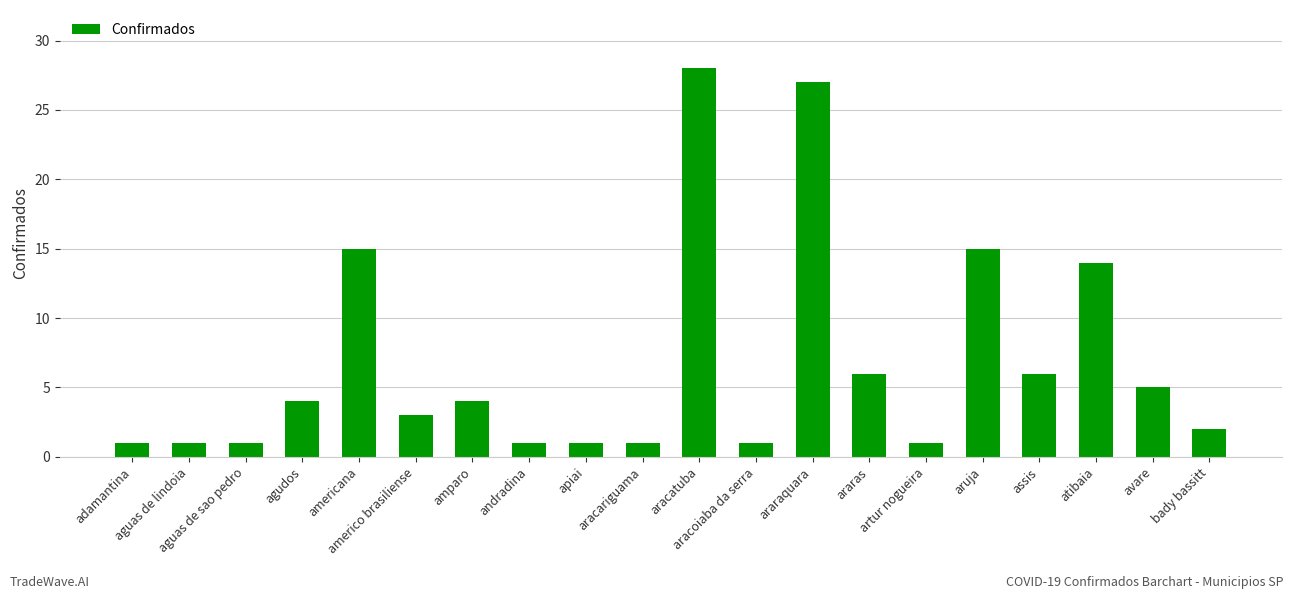

What is the value of the 18th bar from the left?

14